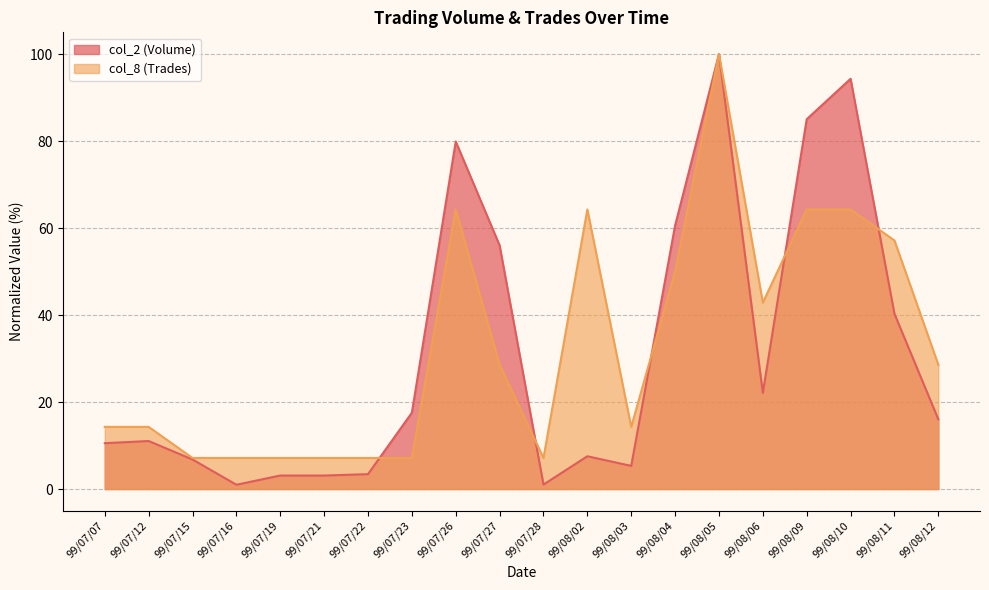

What is the approximate value of col_8 (Trades) at 99/07/07?

14.3